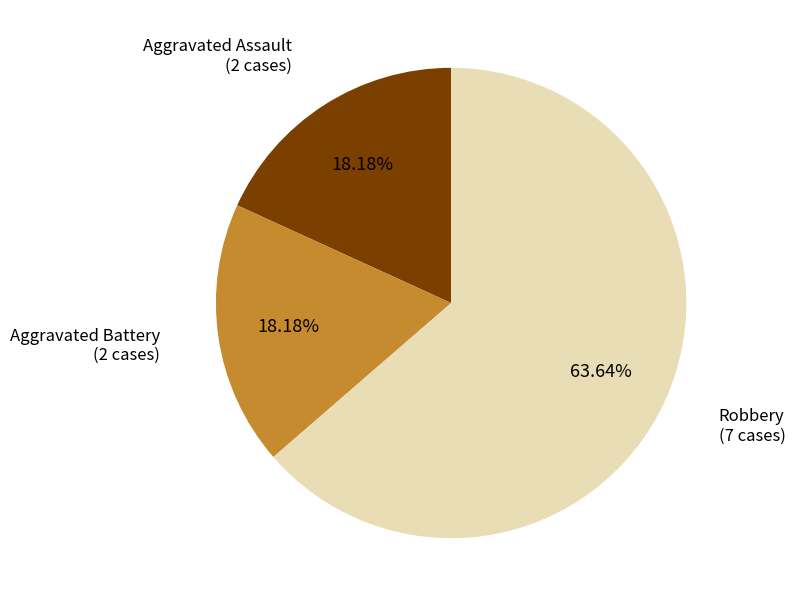

Which category has the biggest portion of the pie?

Robbery